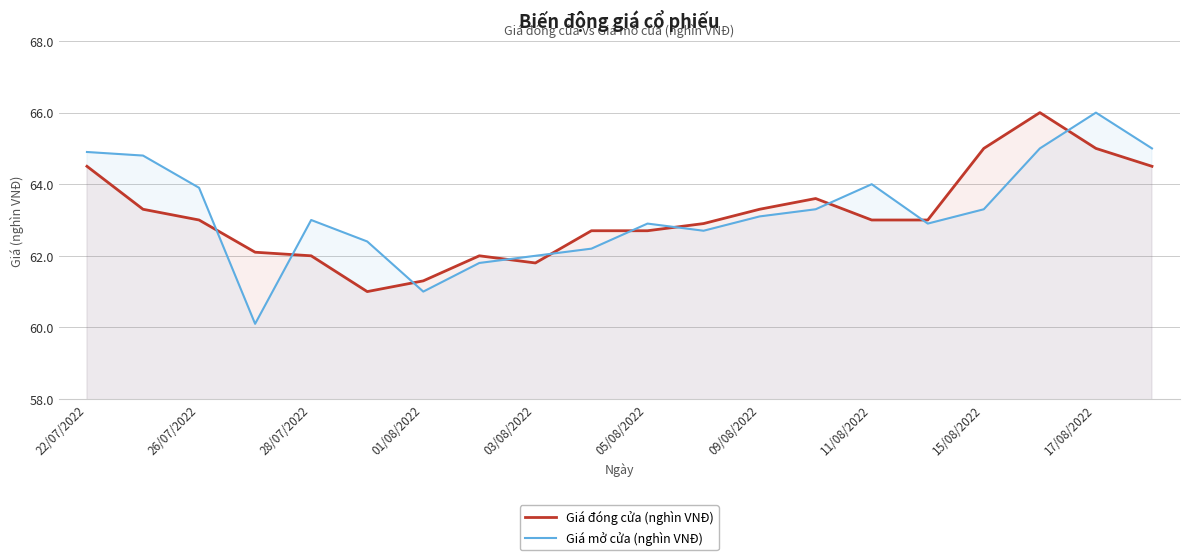

What is the minimum value for Giá mở cửa (nghìn VNĐ)?

60.1